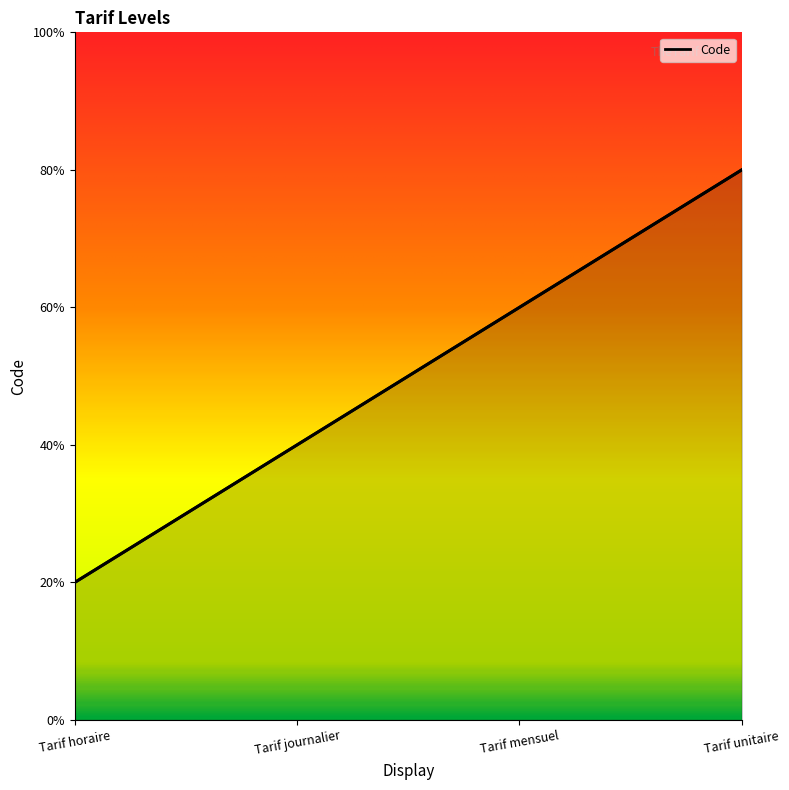

Between Tarif journalier and Tarif unitaire, which is larger?

Tarif unitaire